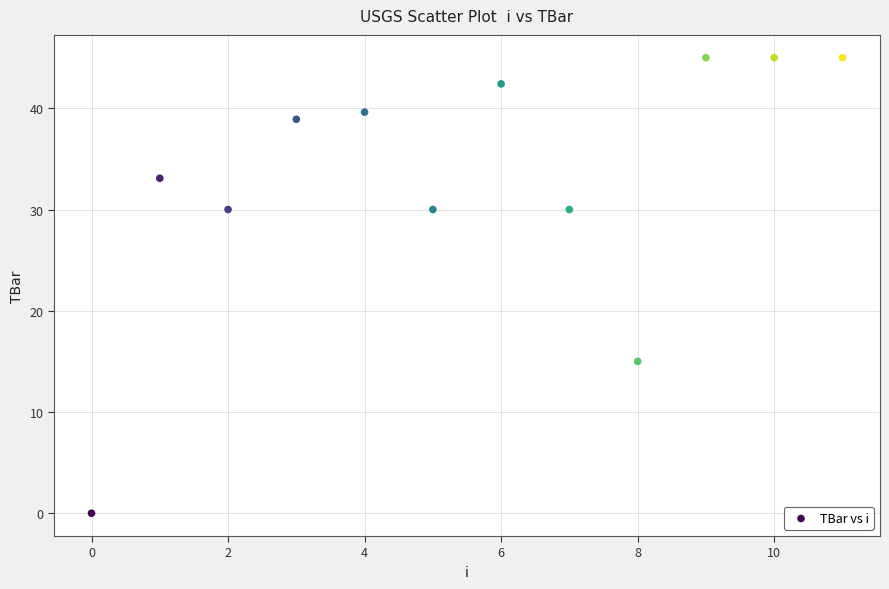

What is the average Y value?

32.8